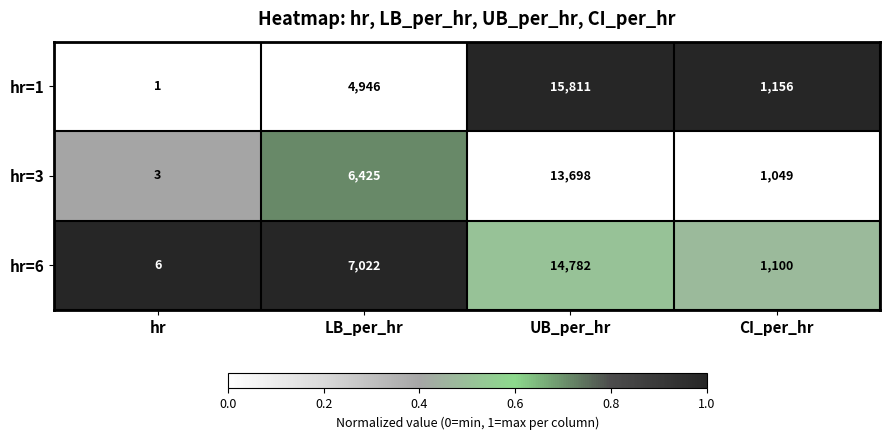

Is the value of hr=3 at CI_per_hr greater than the value of hr=6 at UB_per_hr?

No